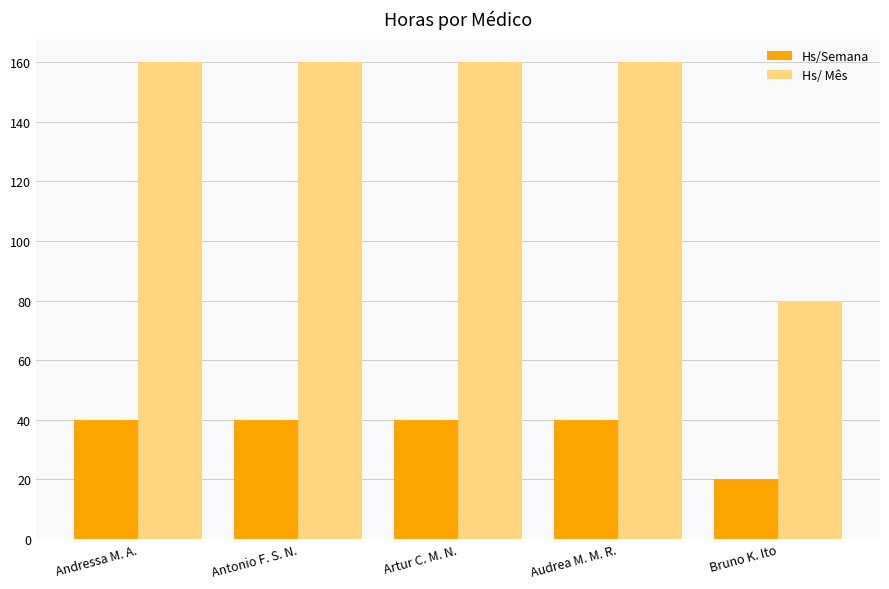

Rank the series at Andressa M. A. from lowest to highest value.

Hs/Semana, Hs/ Mês